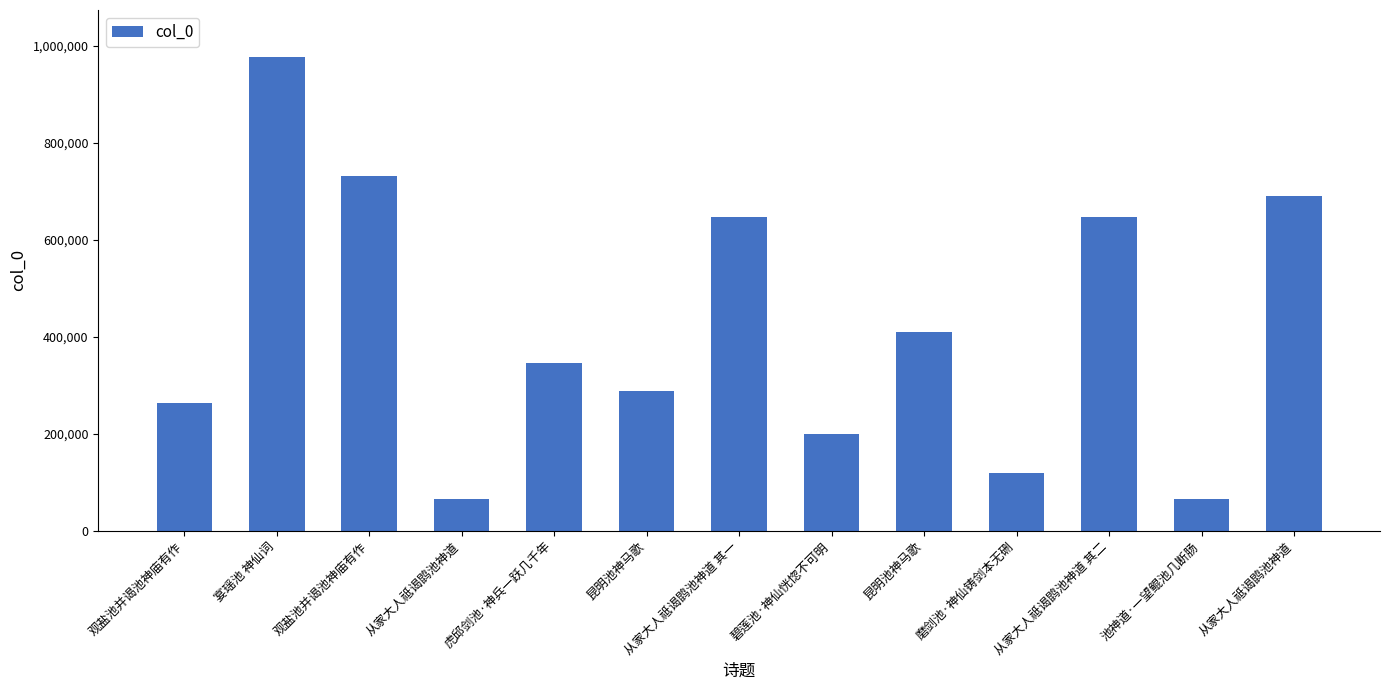

At which label does the data first exceed 345607?

宴瑶池 神仙词